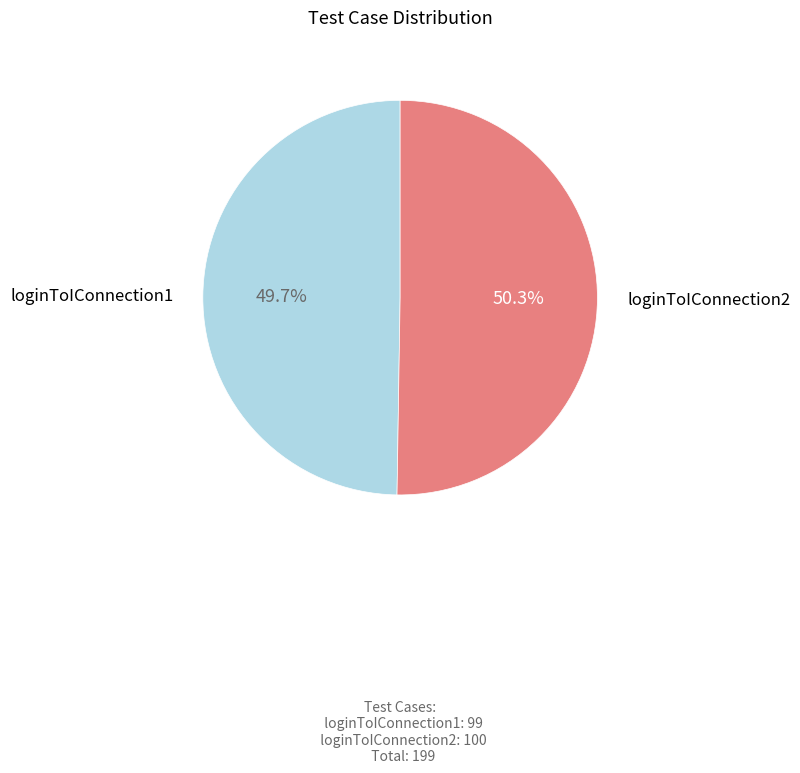

Which has a higher value, loginToIConnection2 or loginToIConnection1?

loginToIConnection2